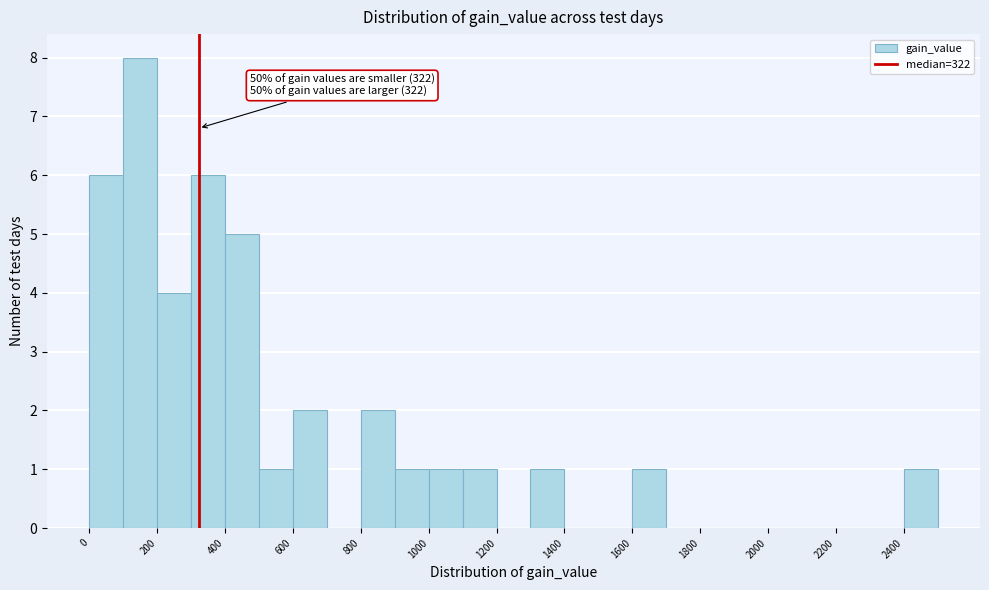

Which range on the x-axis has the tallest bar?

100 to 200